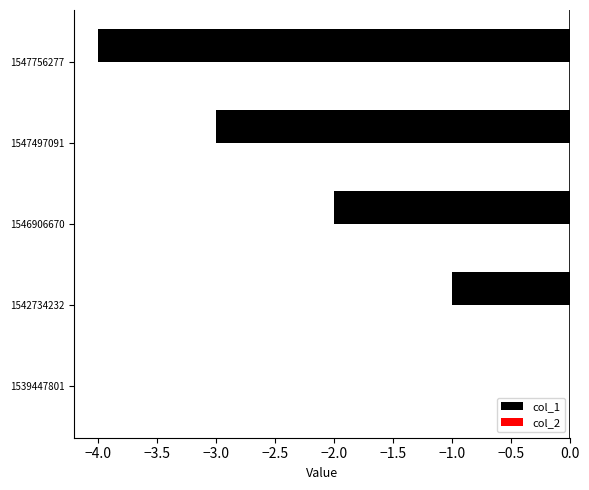

Are the bars horizontal?

Yes